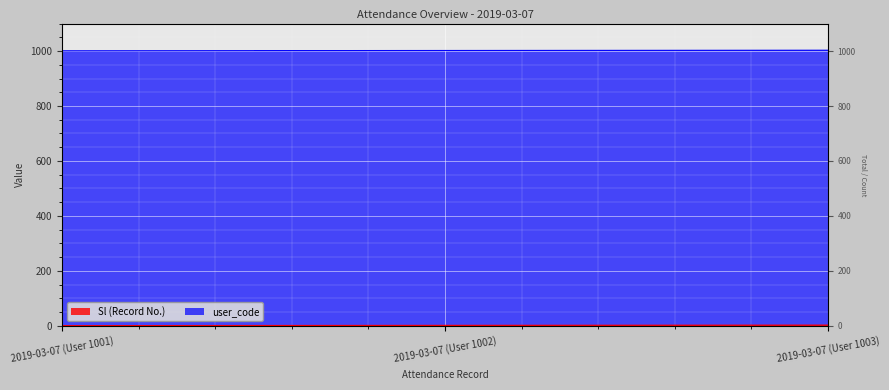

What are all the series names shown in the legend?

Sl, user_code